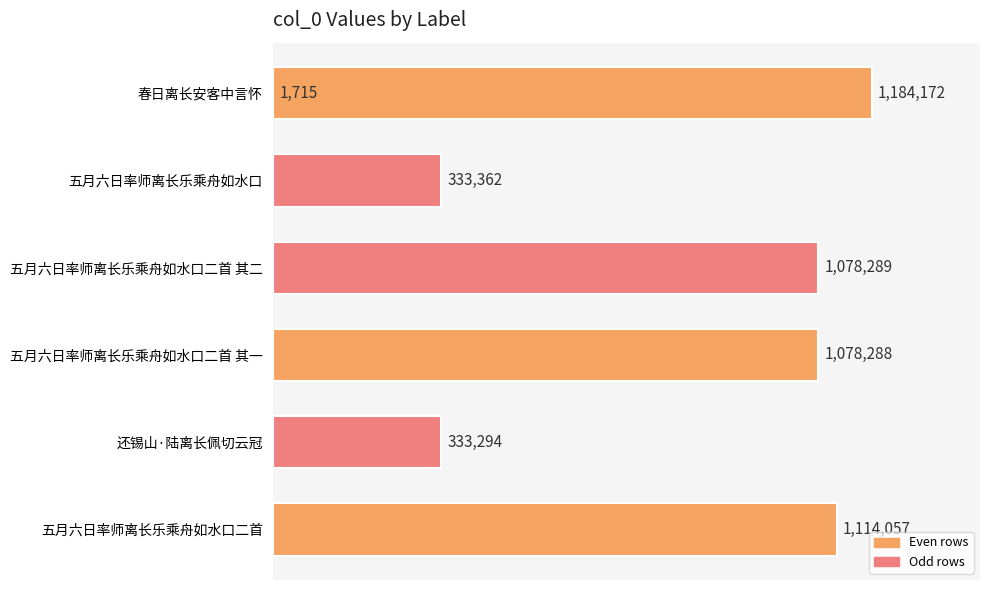

How many values are below 1078288?

3